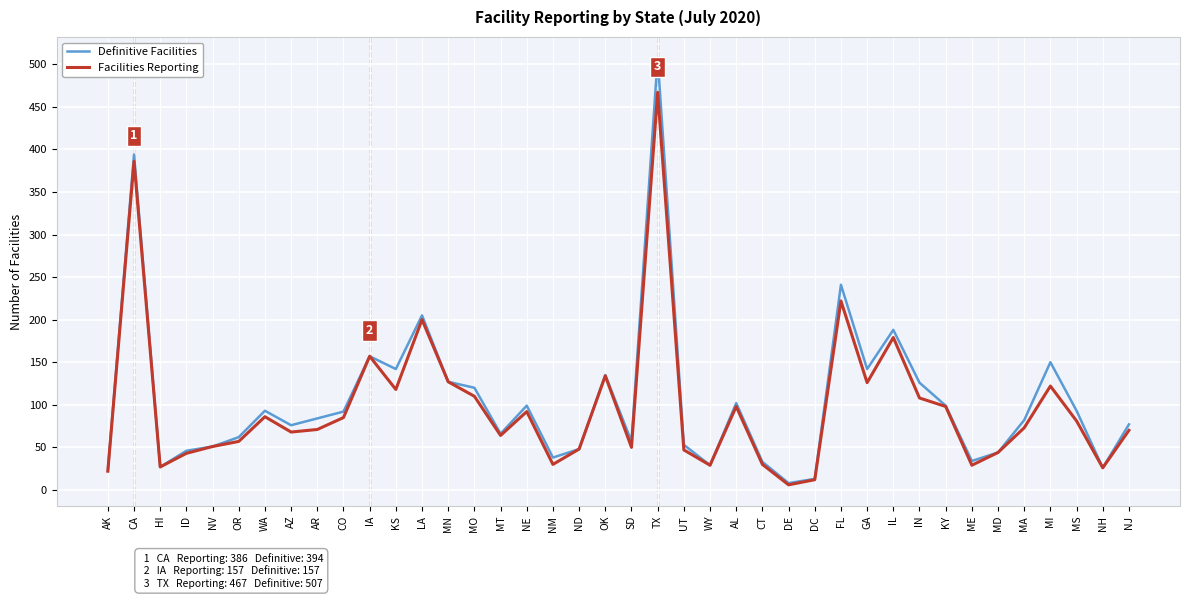

Is it true that Facilities Reporting equals 45 at AL?

False